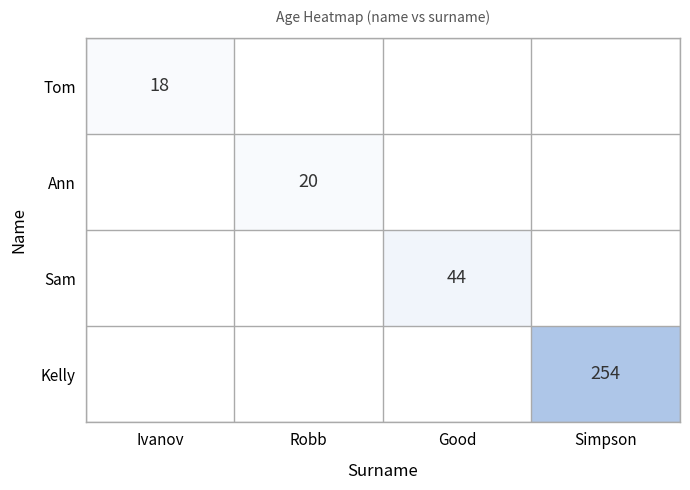

True or false: Sam has a value of 44 at Good.

True